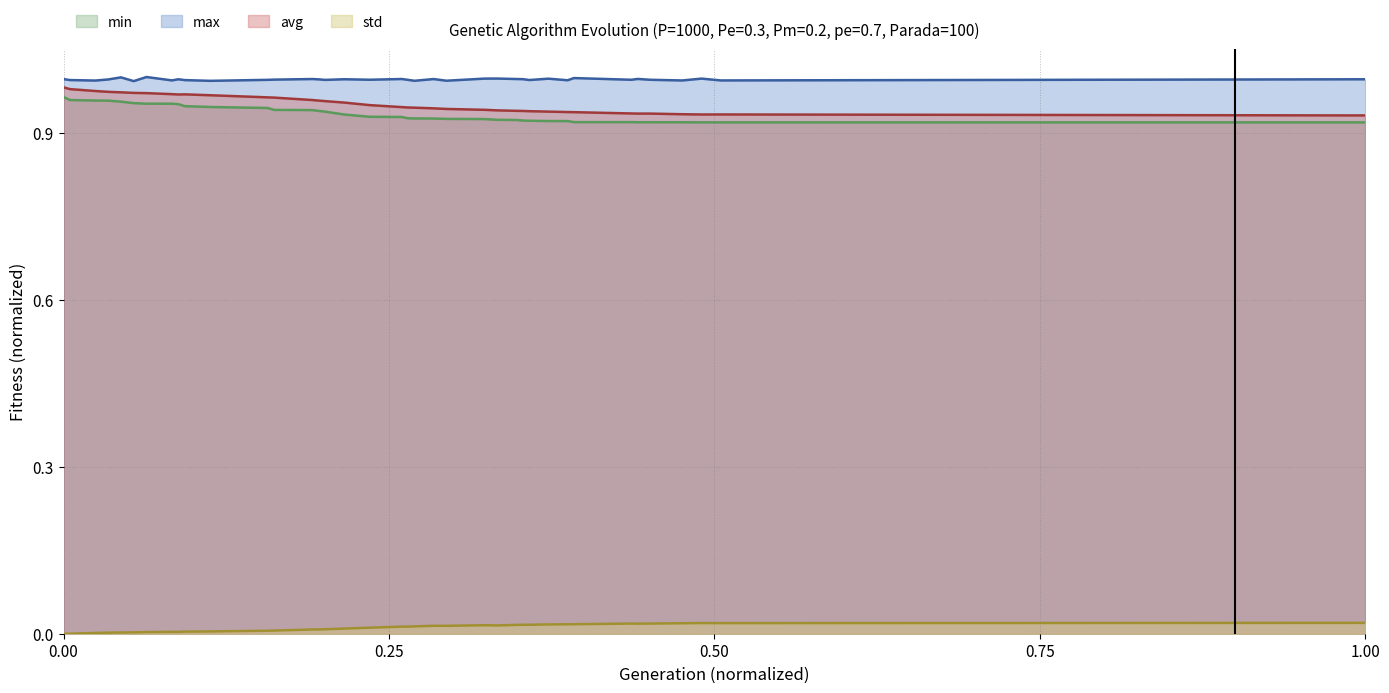

What is the difference between the highest and lowest values at 39?

1.0